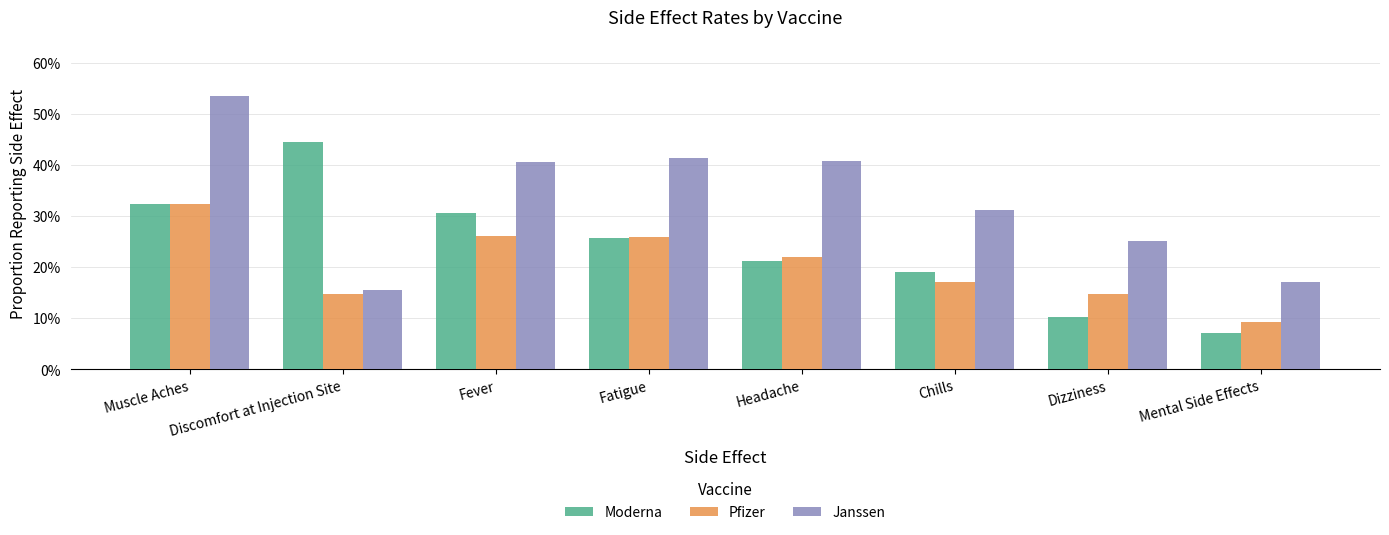

At which category is the sum across all series the highest?

Muscle Aches